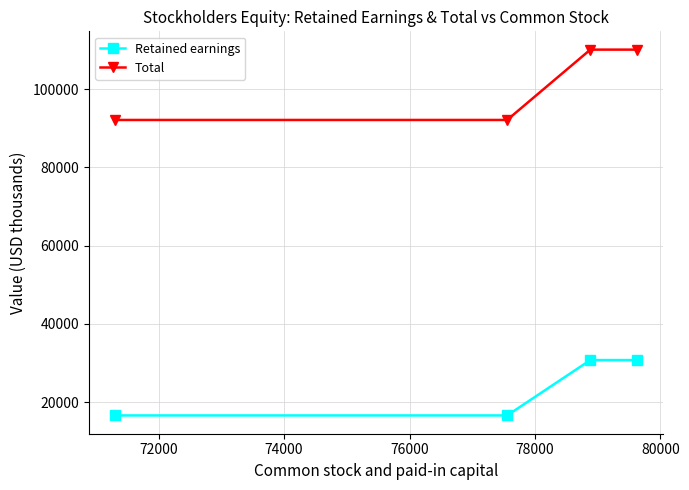

How many data points does each series have?

4